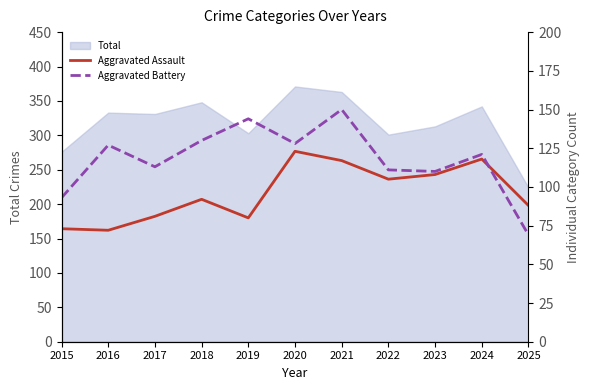

What is the maximum value for Total?

371